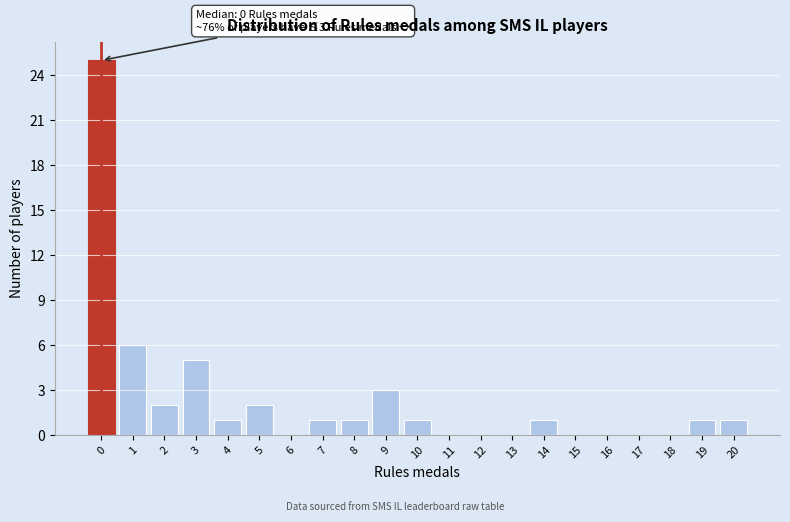

Over which range of the x-axis is the bar tallest?

-0.5 to 0.5